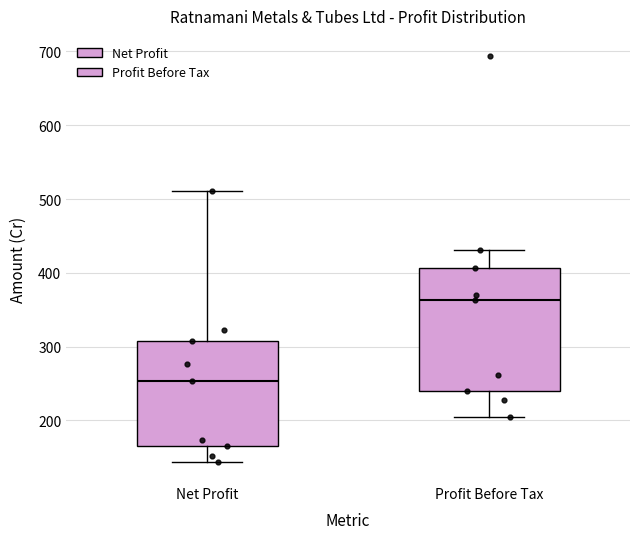

Which box has the highest median line?

Profit Before Tax